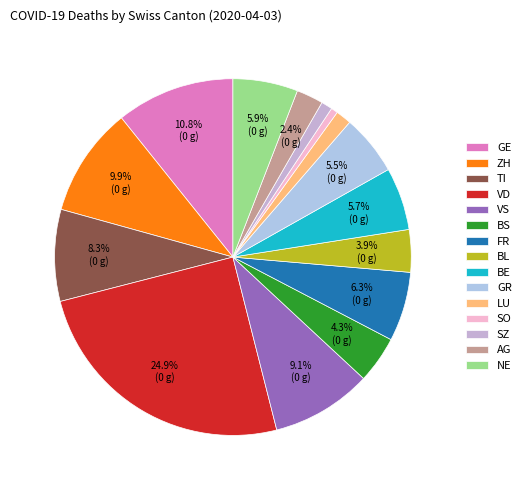

True or false: VD accounts for 32% of the total.

False